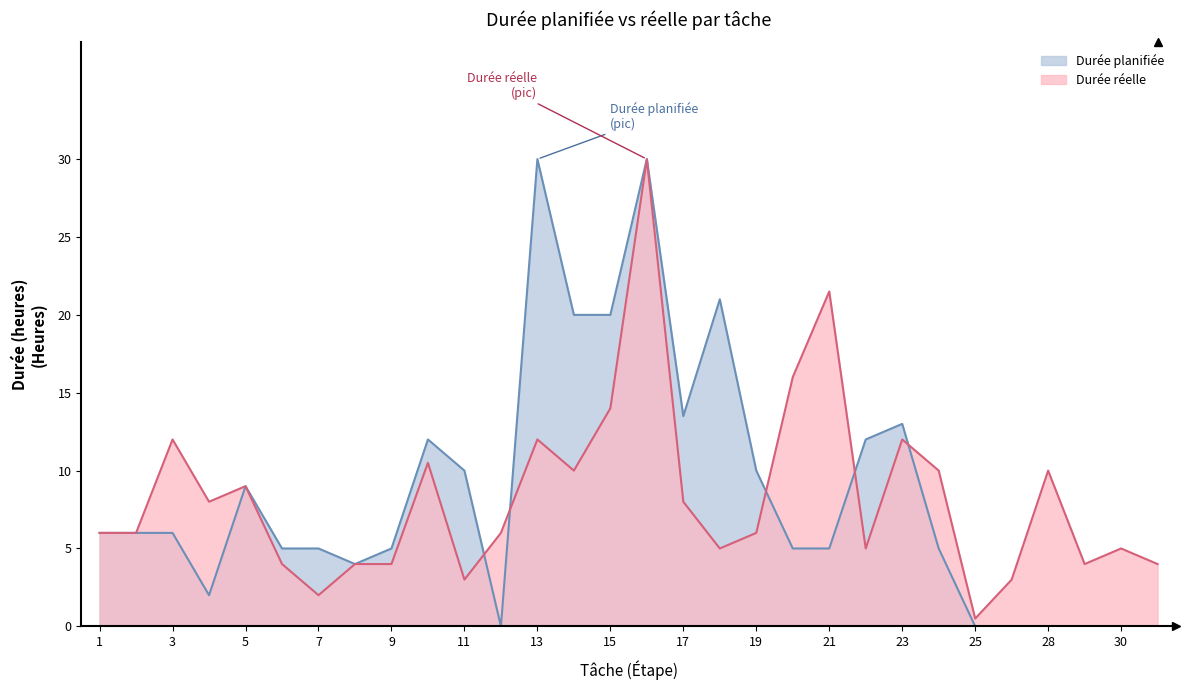

How many values in the Durée réelle series are below 6?

12